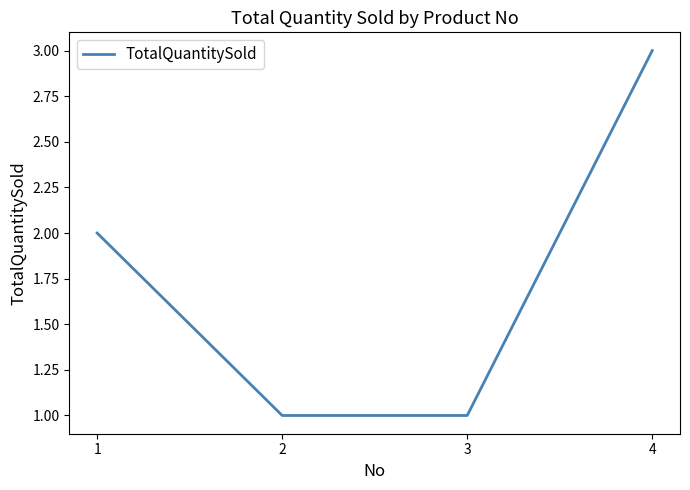

What is the approximate value at 4?

3